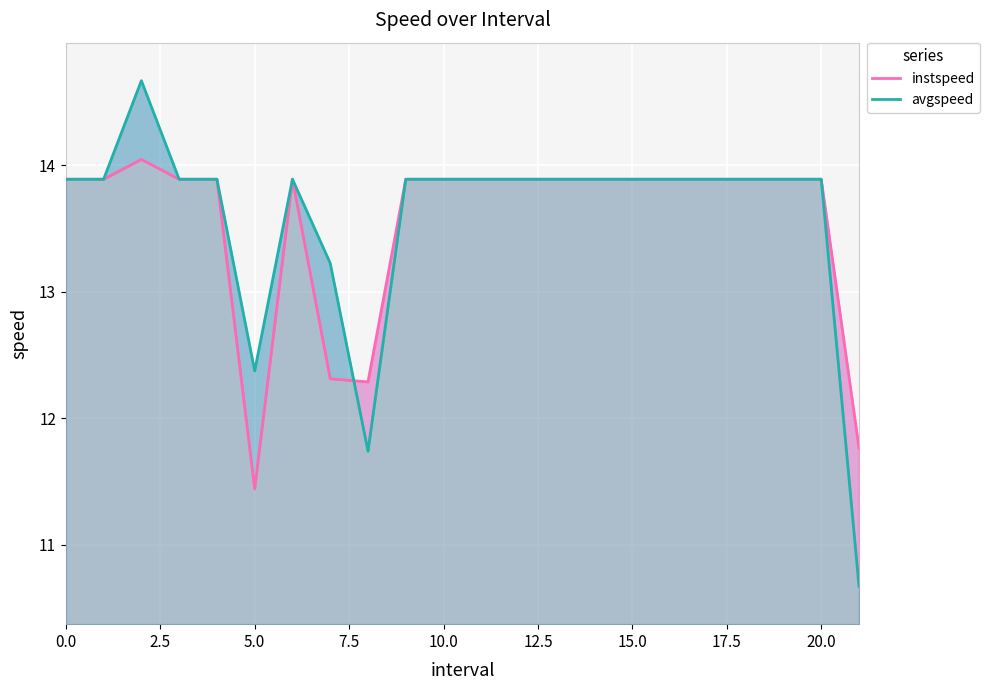

True or false: avgspeed and instspeed cross at least once.

True